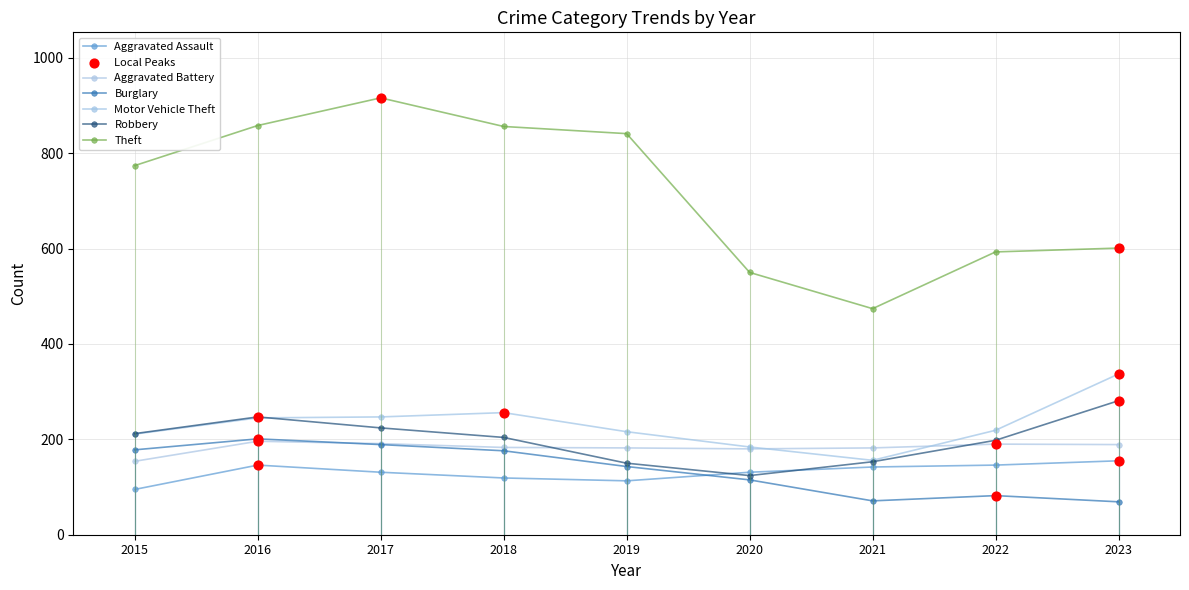

Is the value of Robbery at 2020 greater than the value of Aggravated Battery at 2023?

No